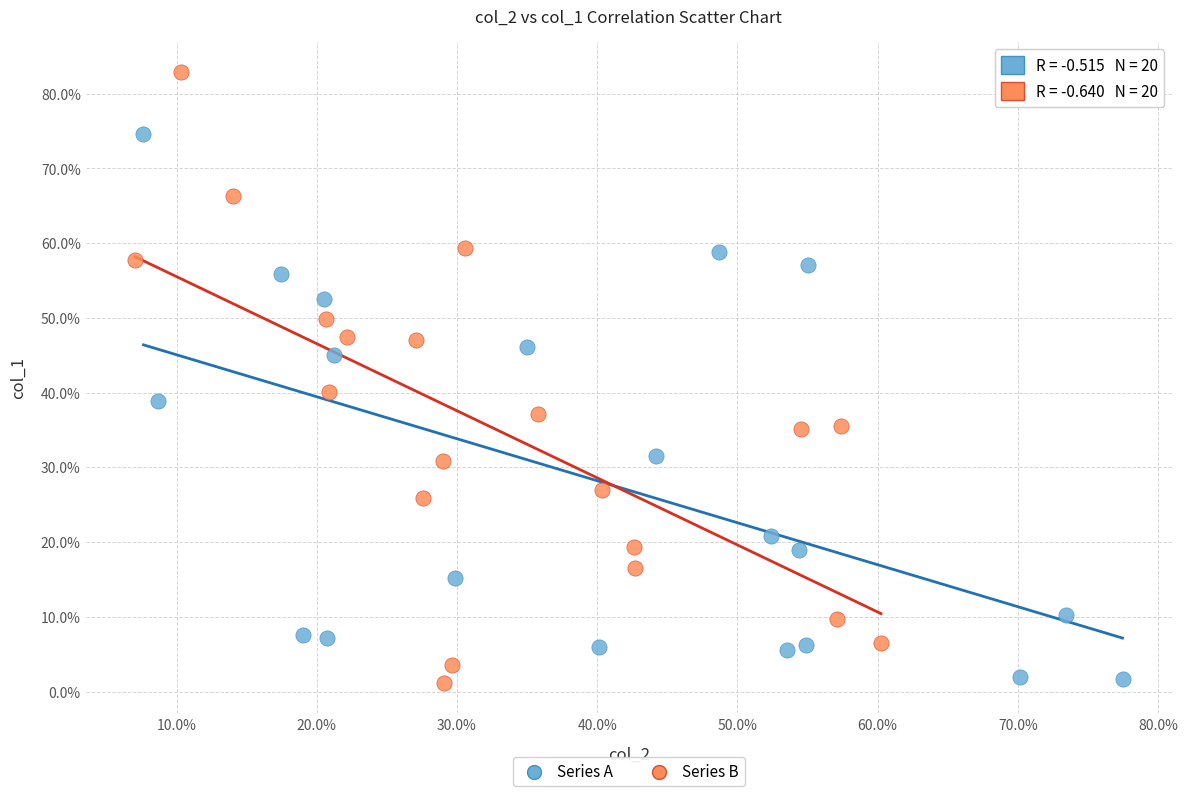

Which series has the widest spread of Y values?

Series B